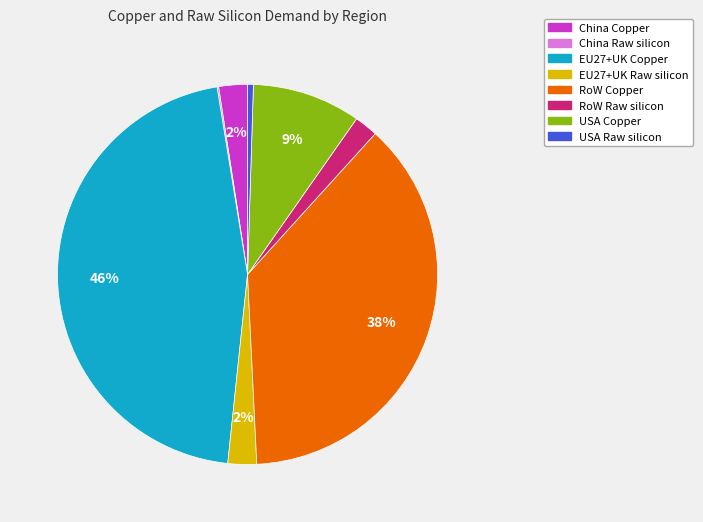

Does USA Raw silicon represent more than half of the total?

No